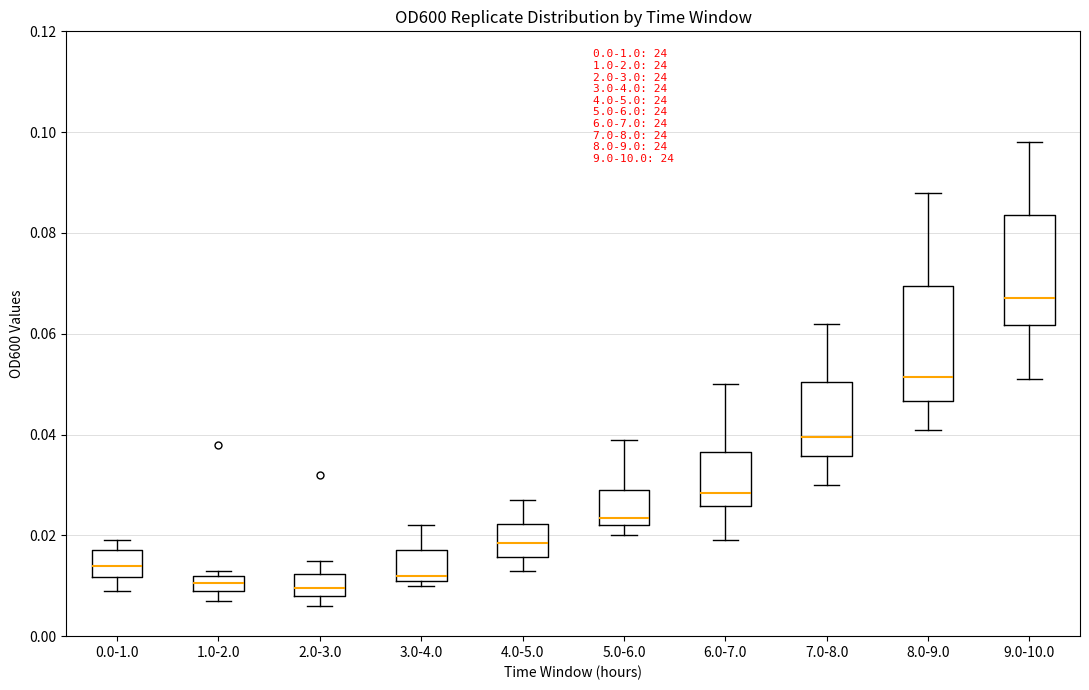

Reading left to right, read every box against the y-axis: the position of its median line, the range the box covers, and the ends of its whiskers. The values are not printed on the chart, so give them approximately, as read against the axis.

0.0-1.0: median 0.014, box 0.012 to 0.018, whiskers 0.010 to 0.020
1.0-2.0: median 0.010 (inside the box), box 0.010 to 0.012, whiskers 0.008 to 0.014
2.0-3.0: median 0.010, box 0.008 to 0.012, whiskers 0.006 to 0.016
3.0-4.0: median 0.012 (just above the box's lower edge), box 0.012 to 0.018, whiskers 0.010 to 0.022
4.0-5.0: median 0.018, box 0.016 to 0.022, whiskers 0.014 to 0.028
5.0-6.0: median 0.024, box 0.022 to 0.030, whiskers 0.020 to 0.040
6.0-7.0: median 0.028, box 0.026 to 0.036, whiskers 0.020 to 0.050
7.0-8.0: median 0.040, box 0.036 to 0.050, whiskers 0.030 to 0.062
8.0-9.0: median 0.052, box 0.046 to 0.070, whiskers 0.042 to 0.088
9.0-10.0: median 0.068, box 0.062 to 0.084, whiskers 0.052 to 0.098